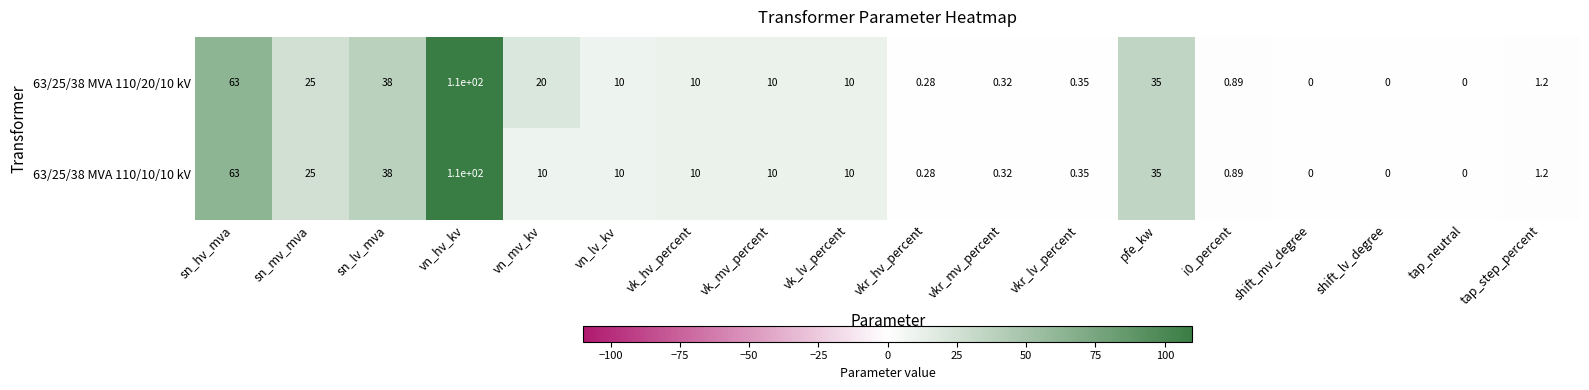

Is the value of 63/25/38 MVA 110/20/10 kV at i0_percent greater than the value of 63/25/38 MVA 110/10/10 kV at vkr_hv_percent?

Yes